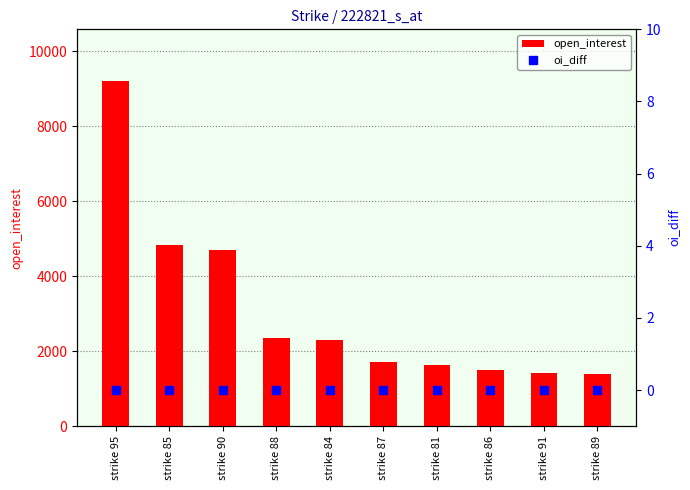

Which series has the largest total across all categories?

open_interest